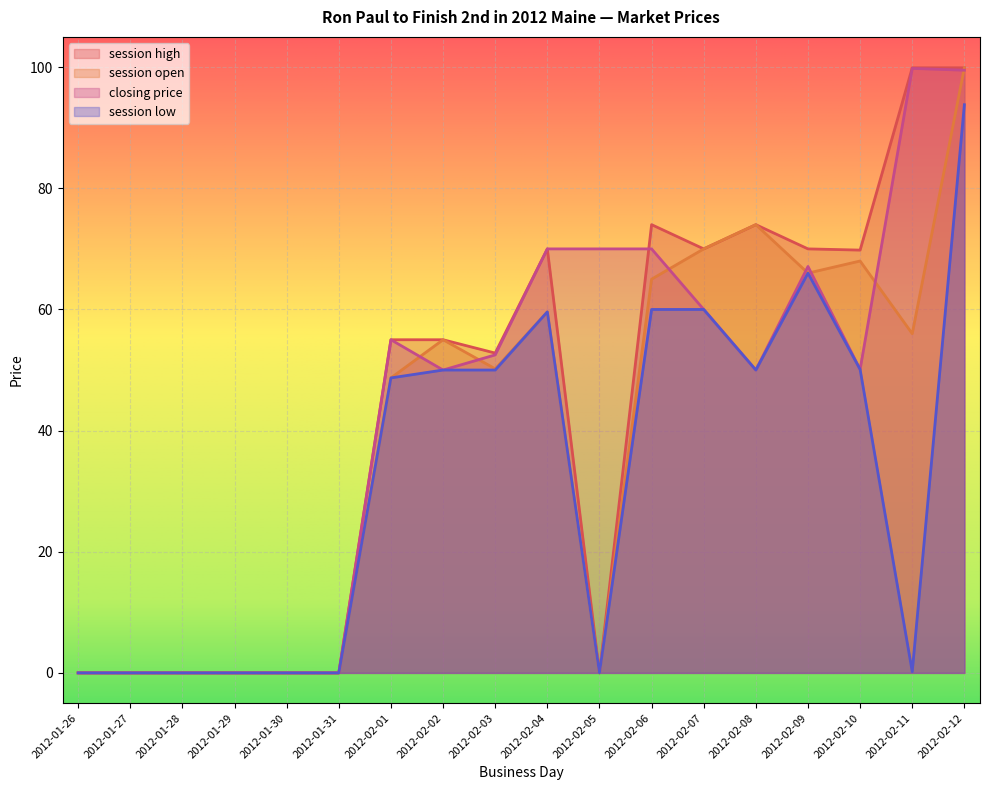

How many interior local peaks does the session open series have?

4